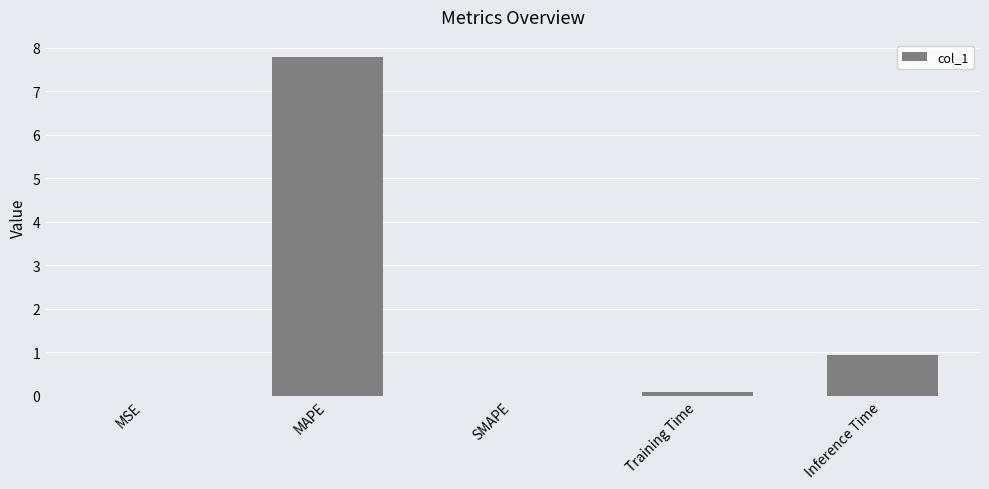

True or false: the data shows 7.8 at MAPE.

True